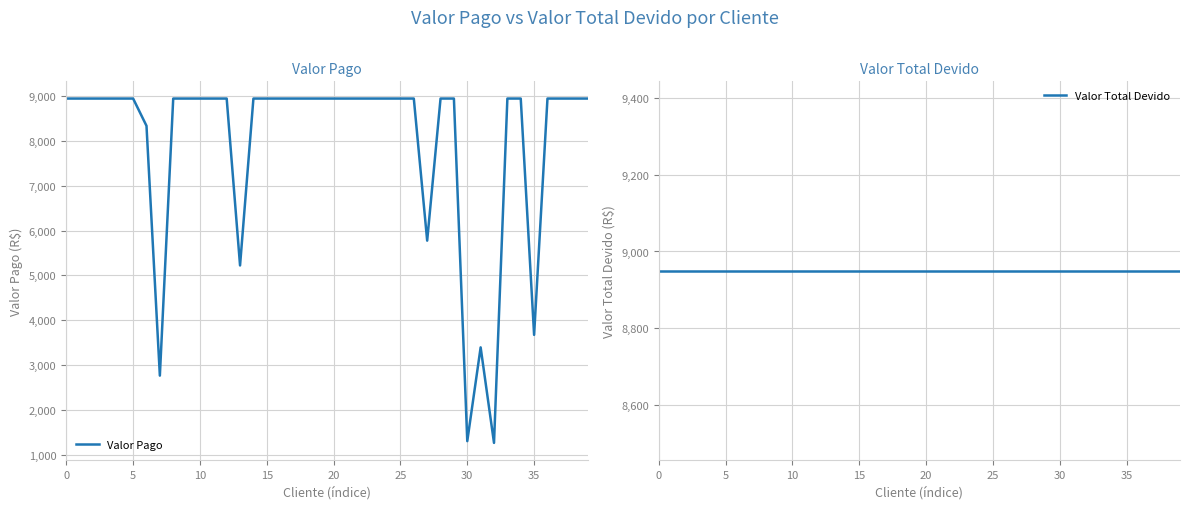

What are all the series names shown in the legend?

Valor Pago, Valor Total Devido